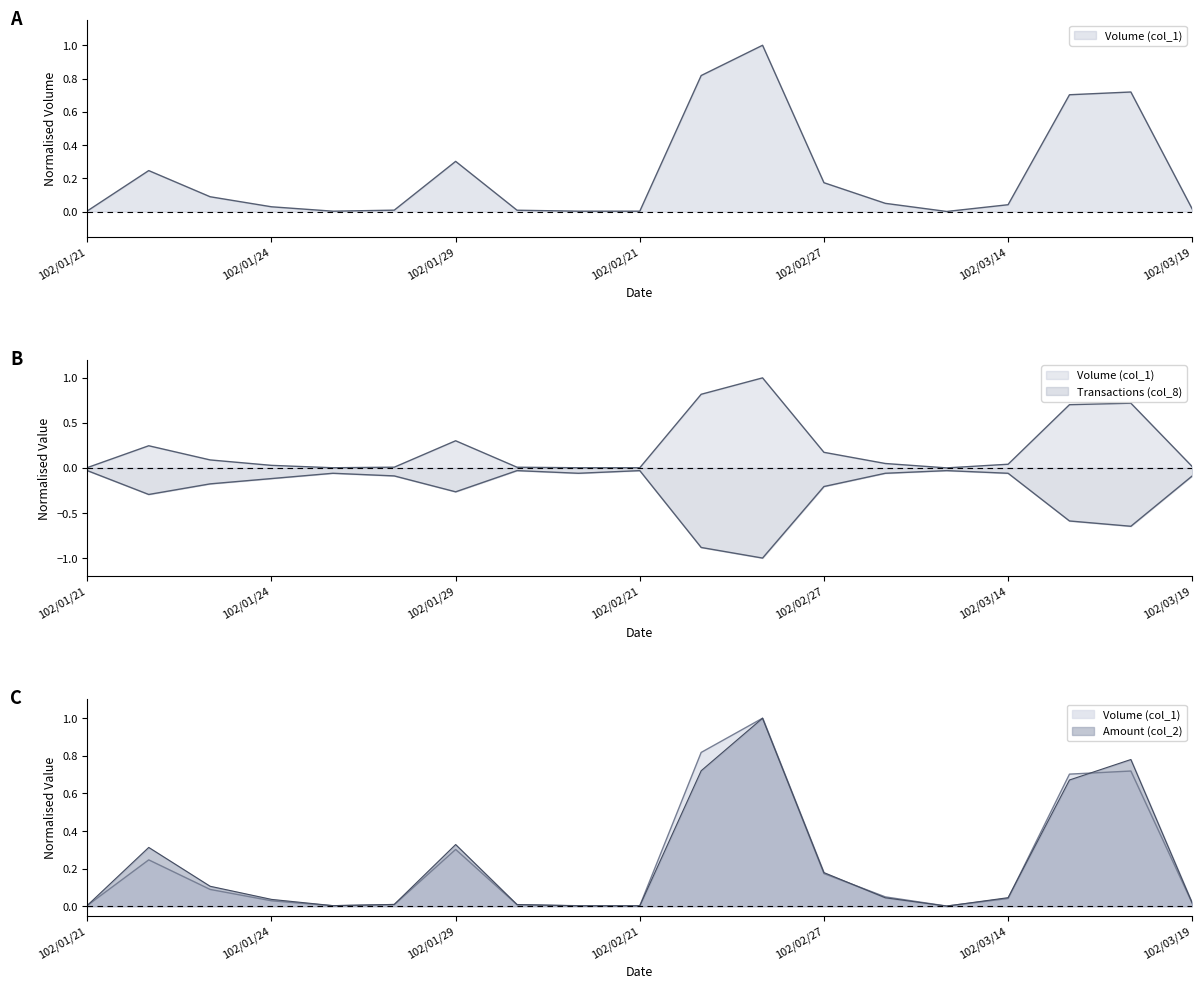

What position from the right is 102/01/25?

15